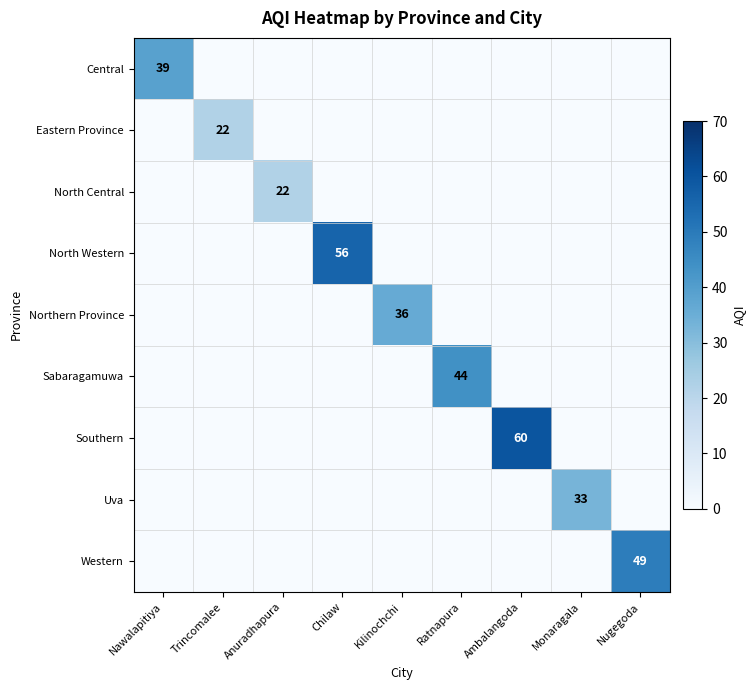

Is it true that Central equals 39 at Nawalapitiya?

True